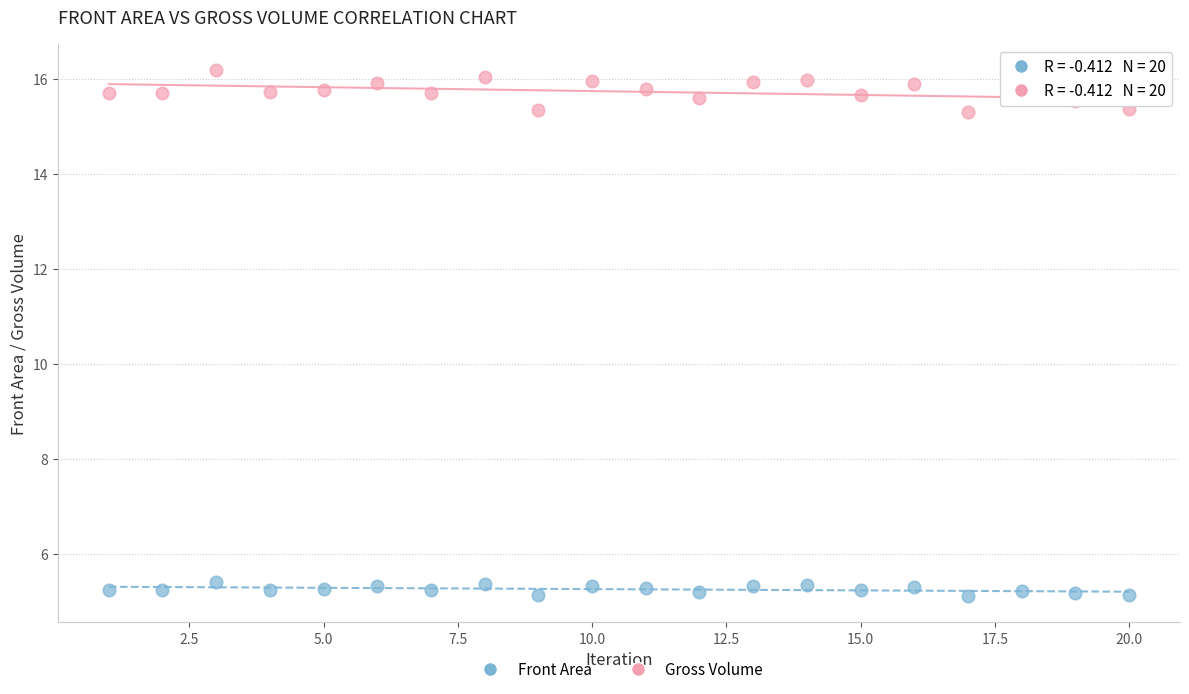

Which series reaches the minimum Y coordinate?

Front Area